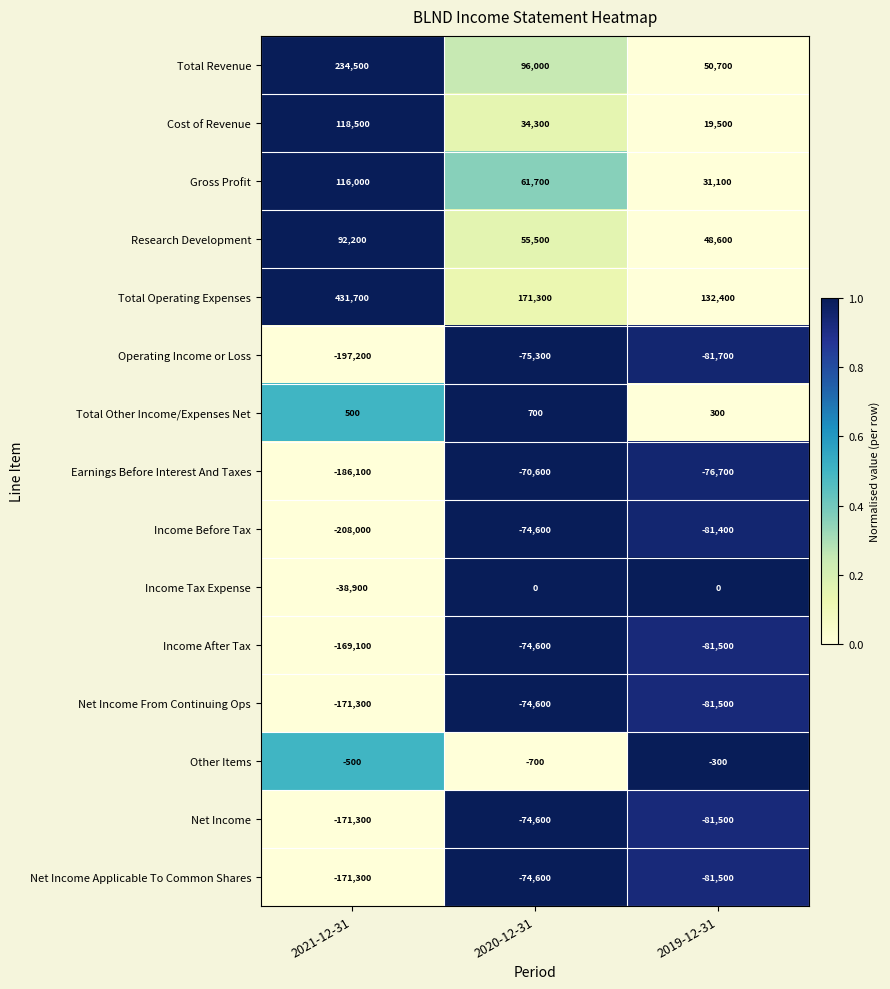

What is the sum of the Net Income Applicable To Common Shares values at 2019-12-31 and 2021-12-31?

-252800